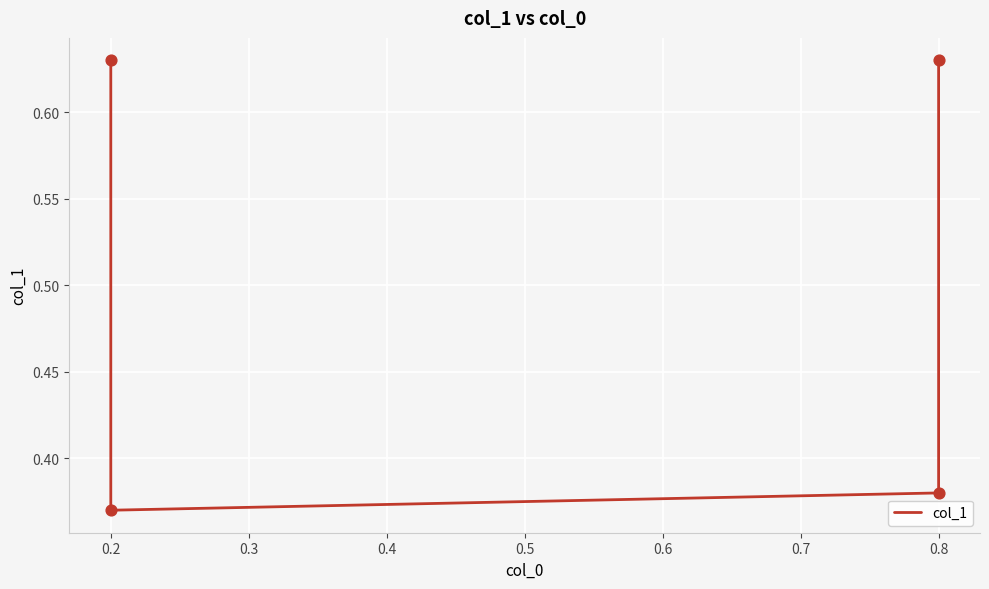

What is the change in value from 0.1 to 0.2?

-0.3